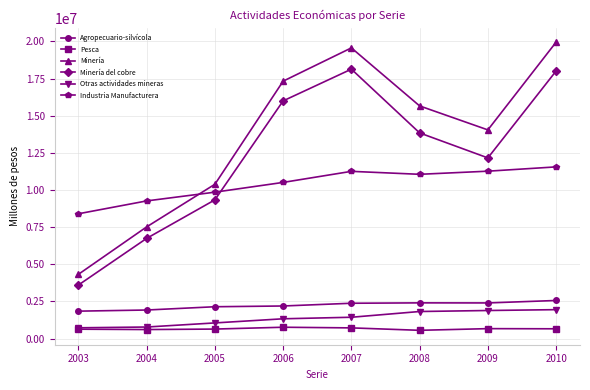

Which category has the lowest value in the Minería series?

2003